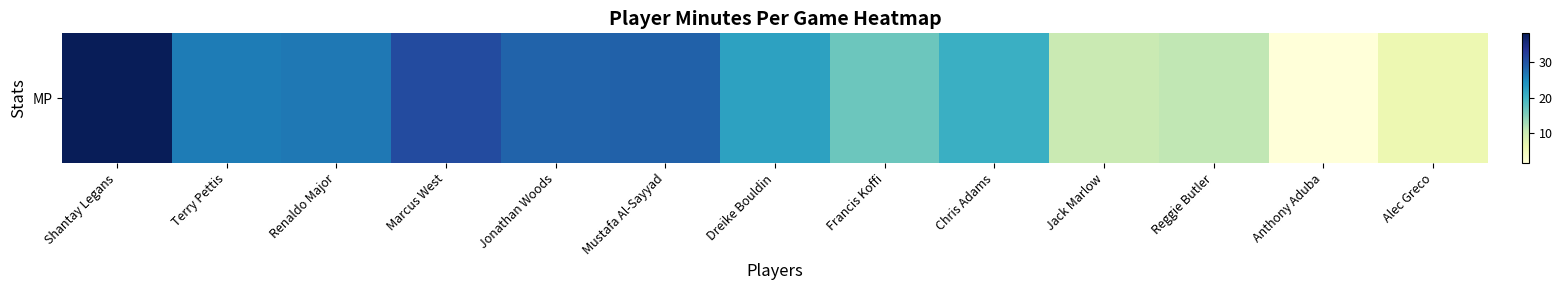

What is the sum of all values?

267.8